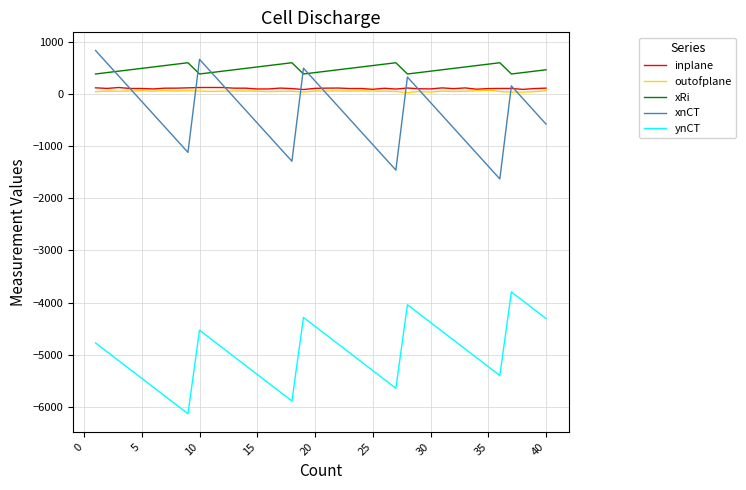

True or false: ynCT and xnCT intersect in this chart.

False